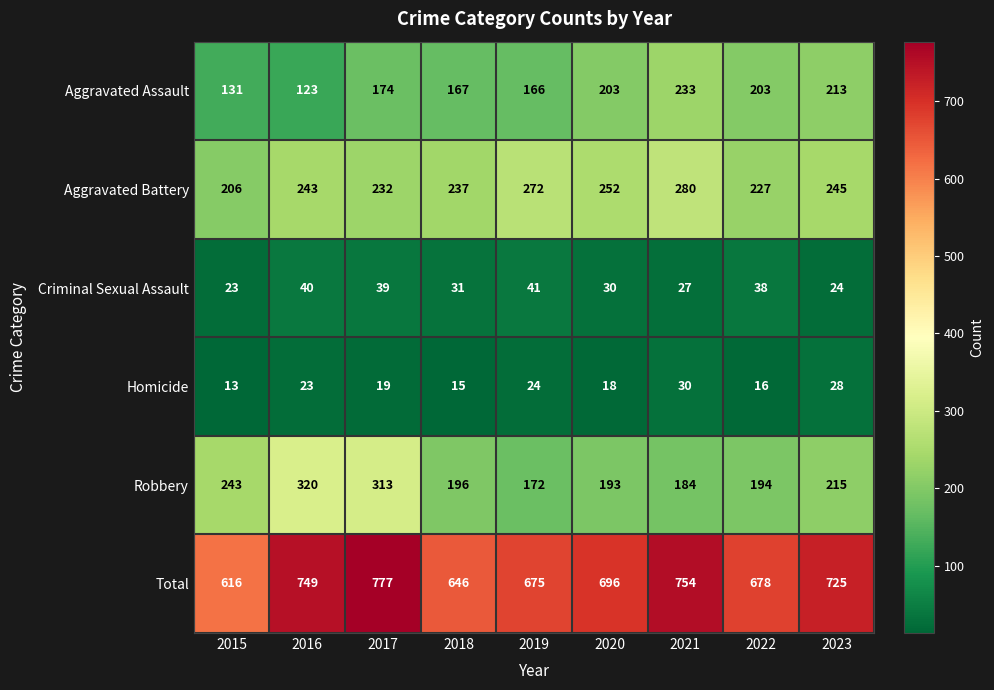

What is the difference between the highest and lowest values at 2015?

603